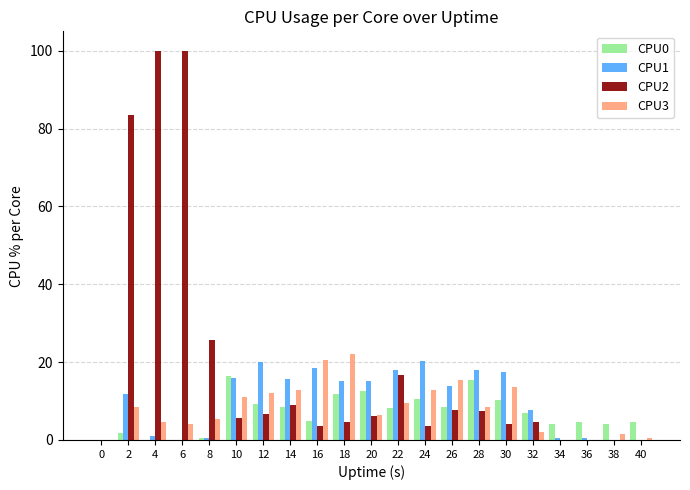

True or false: CPU1 has a value of 15.2 at 18.

True